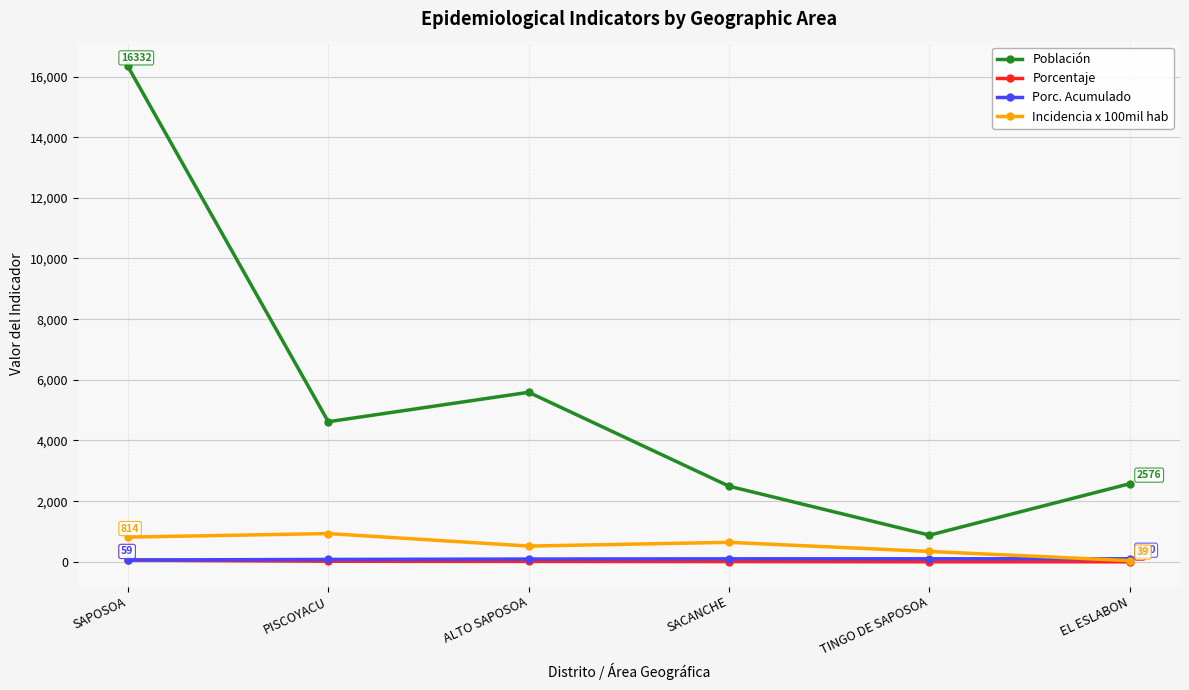

Is it true that Porc. Acumulado equals 91.1 at ALTO SAPOSOA?

True